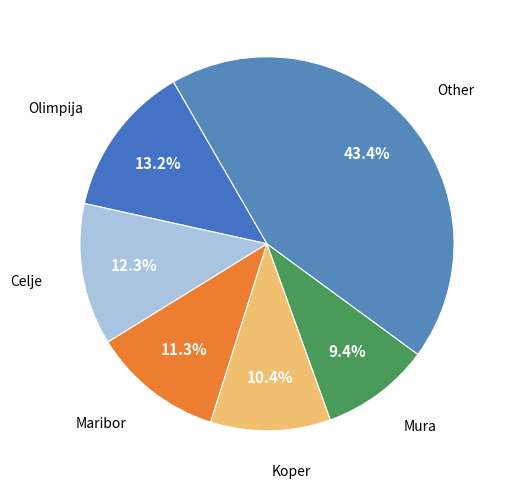

To the nearest percent, what is the average slice percentage?

17%